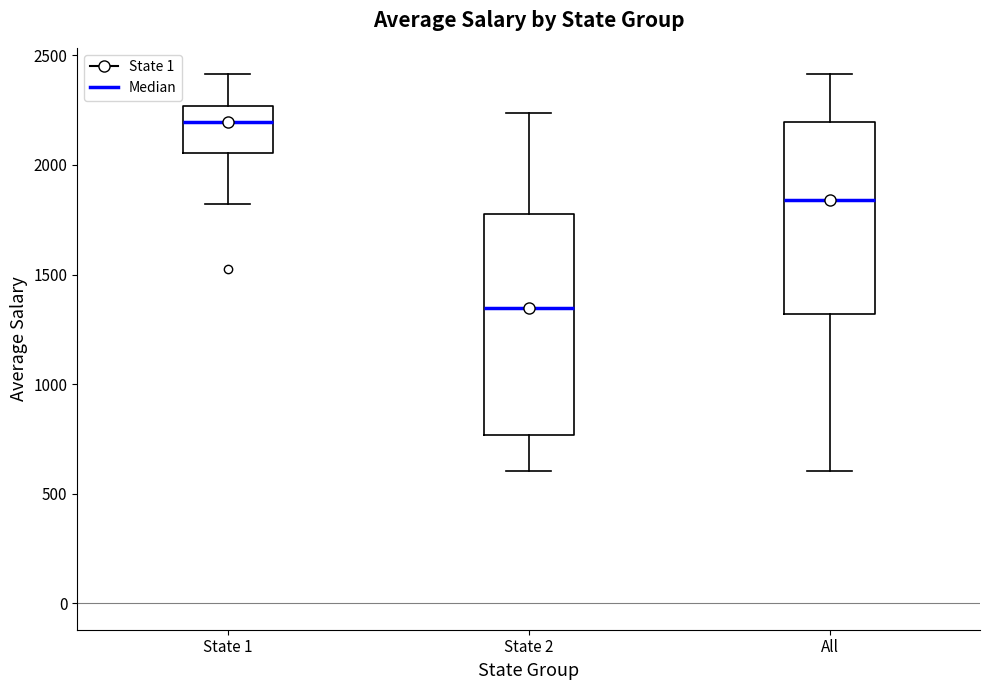

Which box has the highest median line?

State 1